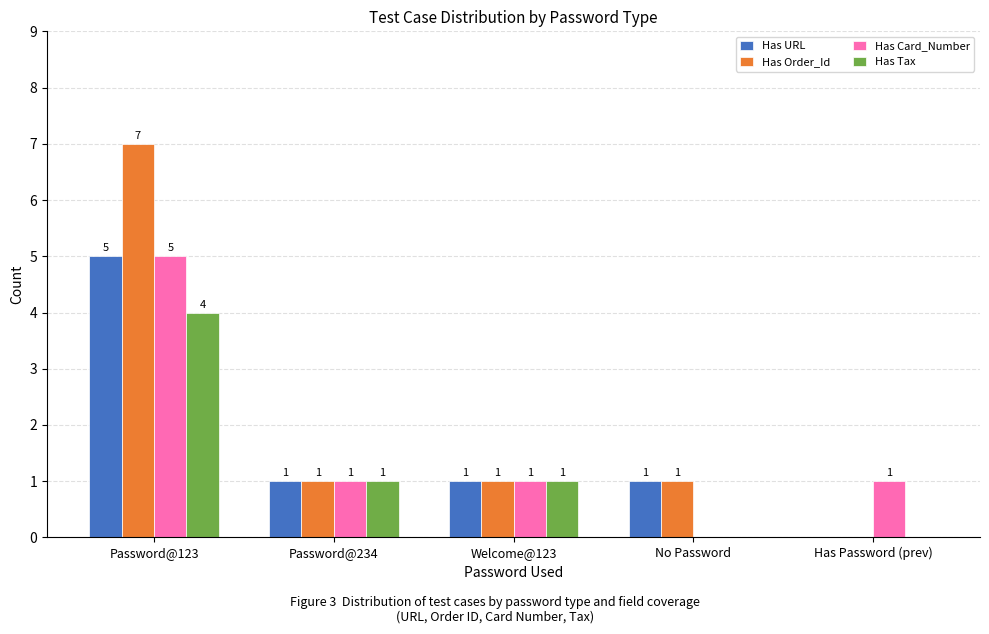

Which series changed the most between Password@123 and Welcome@123?

Has Order_Id